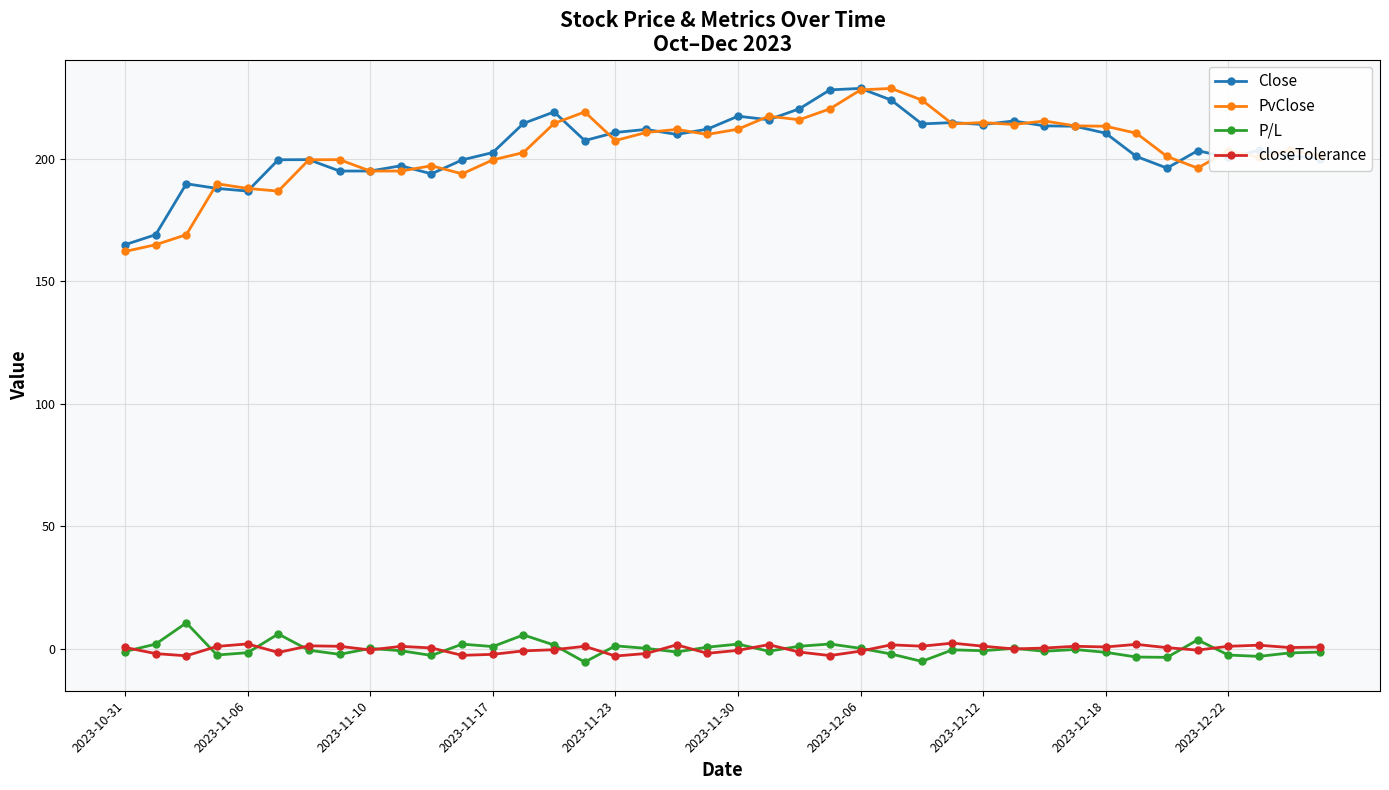

What is the difference between the second highest and second lowest values in the P/L series?

11.2